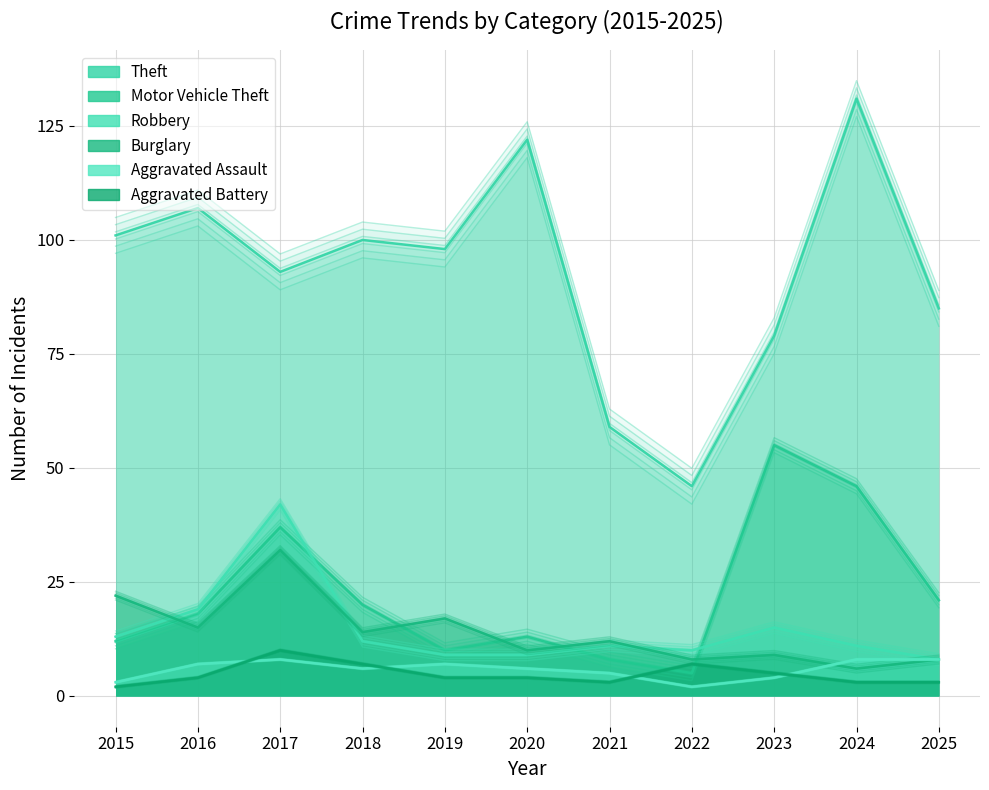

True or false: Burglary and Robbery intersect in this chart.

True